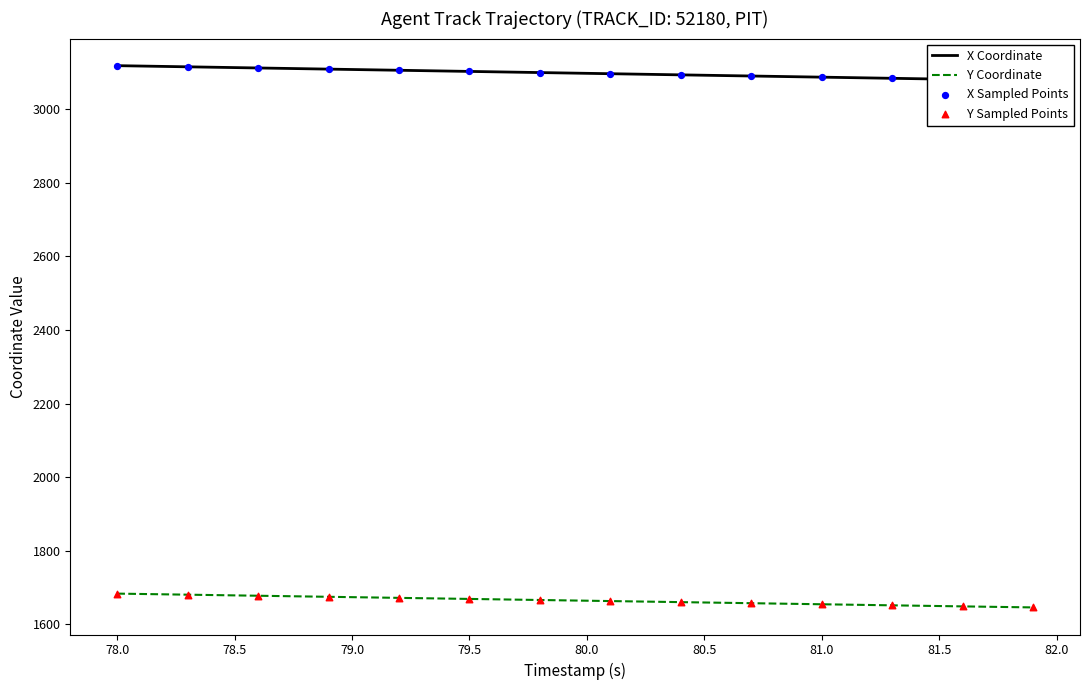

Is the value of X at 80.5 greater than the value of Y at 78.5?

Yes